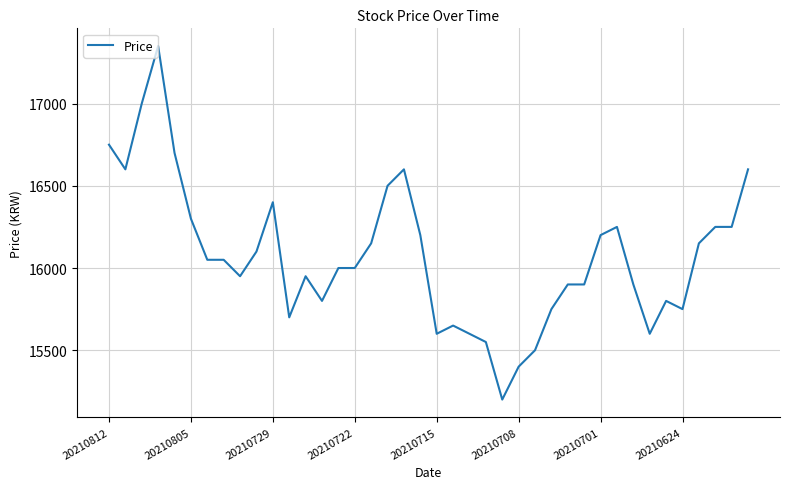

What is the greatest value displayed?

17350